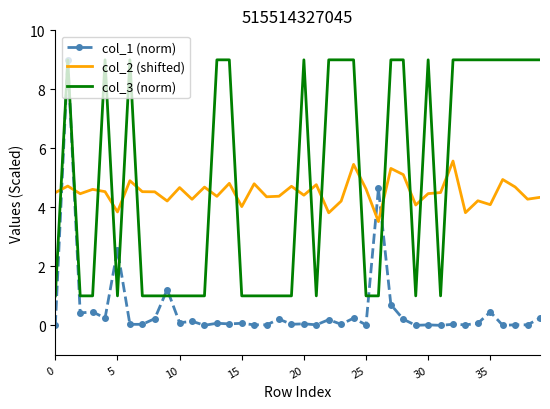

What is the greatest value displayed?

9.0